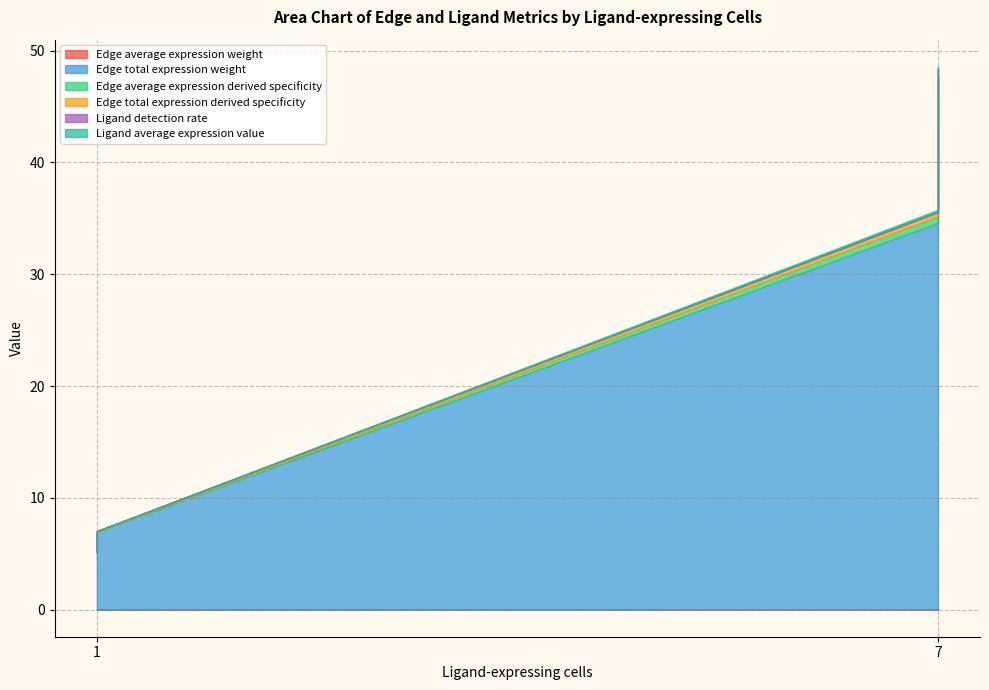

Reading left to right, list all the values displayed in this chart.

Edge average expression weight: 1=0.0	1=0.0	7=0.0	7=0.0
Edge total expression weight: 1=5.1	1=6.9	7=34.6	7=47.4
Edge average expression derived specificity: 1=0.0	1=0.0	7=0.6	7=0.4
Edge total expression derived specificity: 1=0.1	1=0.1	7=0.4	7=0.5
Ligand detection rate: 1=0.0	1=0.0	7=0.1	7=0.1
Ligand average expression value: 1=0.0	1=0.0	7=0.1	7=0.1